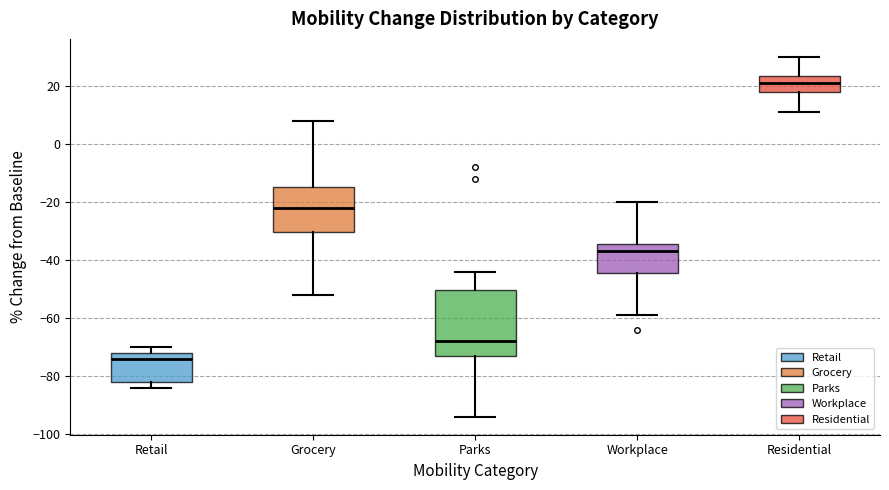

Which box is the tallest, from its lower edge to its upper edge?

Parks